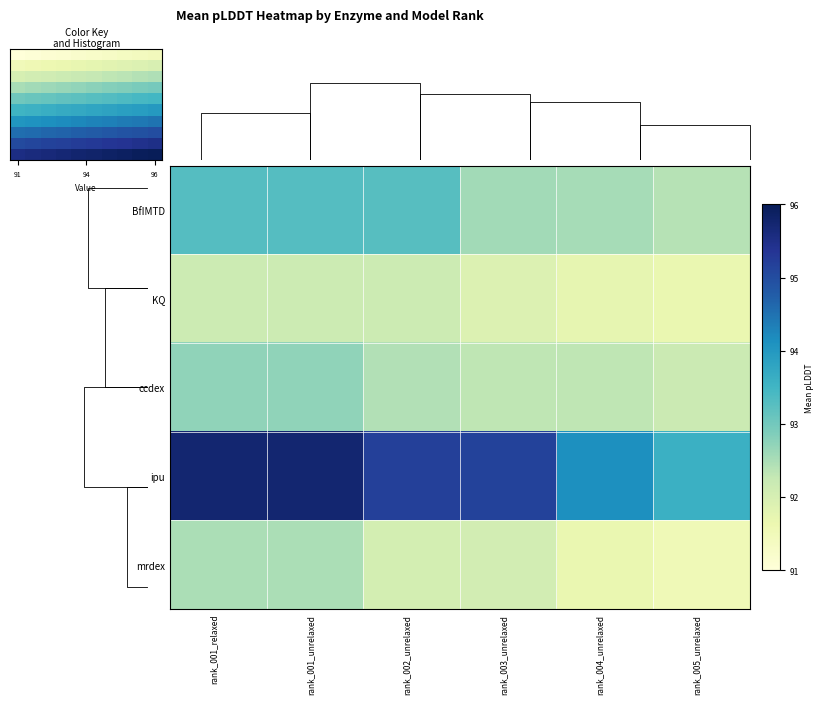

Reading left to right, what are all the values shown in this chart?

BfIMTD: rank_001_relaxed=93.3	rank_001_unrelaxed=93.3	rank_002_unrelaxed=93.3	rank_003_unrelaxed=92.6	rank_004_unrelaxed=92.5	rank_005_unrelaxed=92.4
KQ: rank_001_relaxed=92.2	rank_001_unrelaxed=92.2	rank_002_unrelaxed=92.2	rank_003_unrelaxed=91.9	rank_004_unrelaxed=91.7	rank_005_unrelaxed=91.7
ccdex: rank_001_relaxed=92.7	rank_001_unrelaxed=92.7	rank_002_unrelaxed=92.4	rank_003_unrelaxed=92.3	rank_004_unrelaxed=92.3	rank_005_unrelaxed=92.2
ipu: rank_001_relaxed=95.7	rank_001_unrelaxed=95.7	rank_002_unrelaxed=95.2	rank_003_unrelaxed=95.2	rank_004_unrelaxed=94.1	rank_005_unrelaxed=93.6
mrdex: rank_001_relaxed=92.5	rank_001_unrelaxed=92.5	rank_002_unrelaxed=92.0	rank_003_unrelaxed=92.1	rank_004_unrelaxed=91.7	rank_005_unrelaxed=91.5